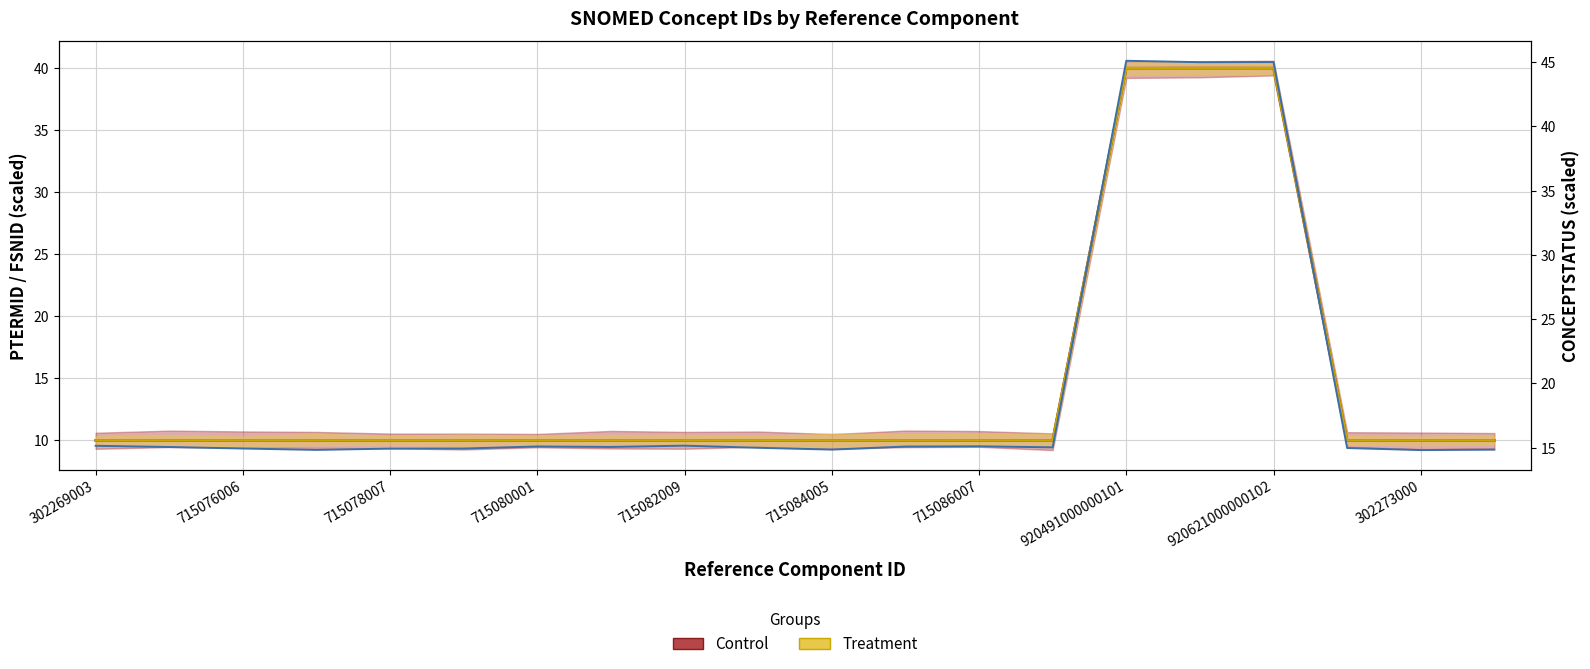

Is this an area chart (filled region under the line)?

No